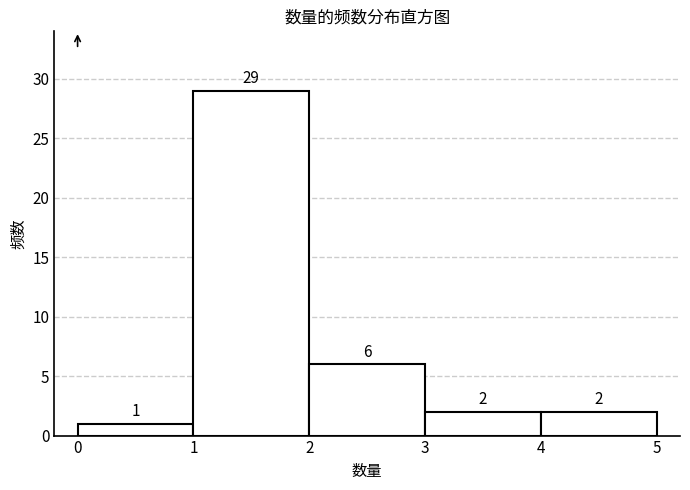

Reading left to right, transcribe this chart: for each bar, give the range it covers on the x-axis and its height.

0 to 1: 1
1 to 2: 29
2 to 3: 6
3 to 4: 2
4 to 5: 2